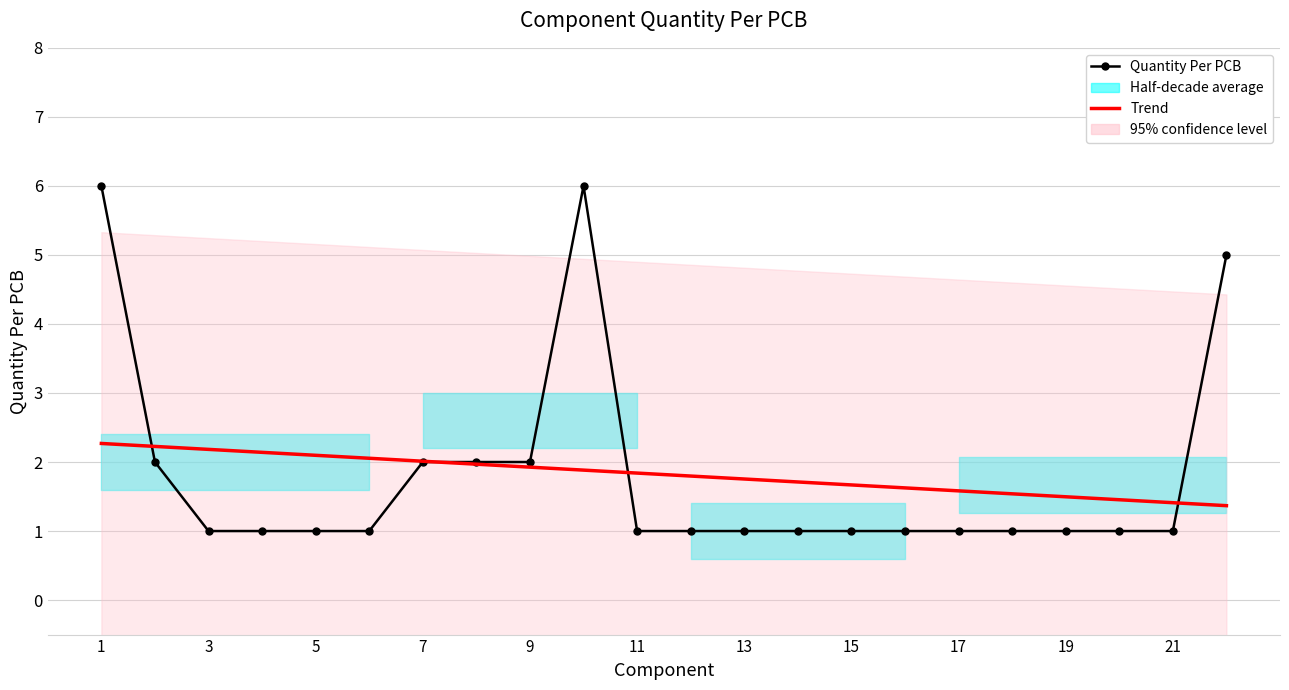

How many lines are shown in the chart?

2